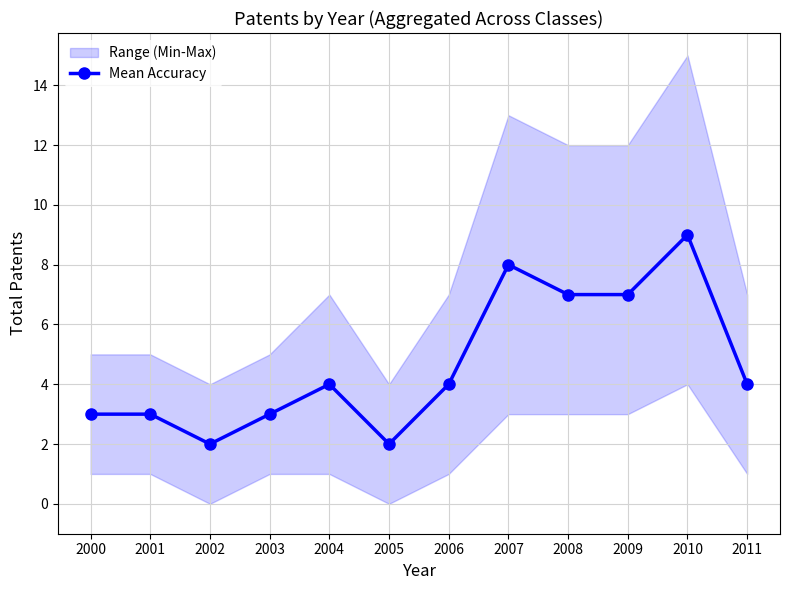

What is the change in value from 2002 to 2003?

+1